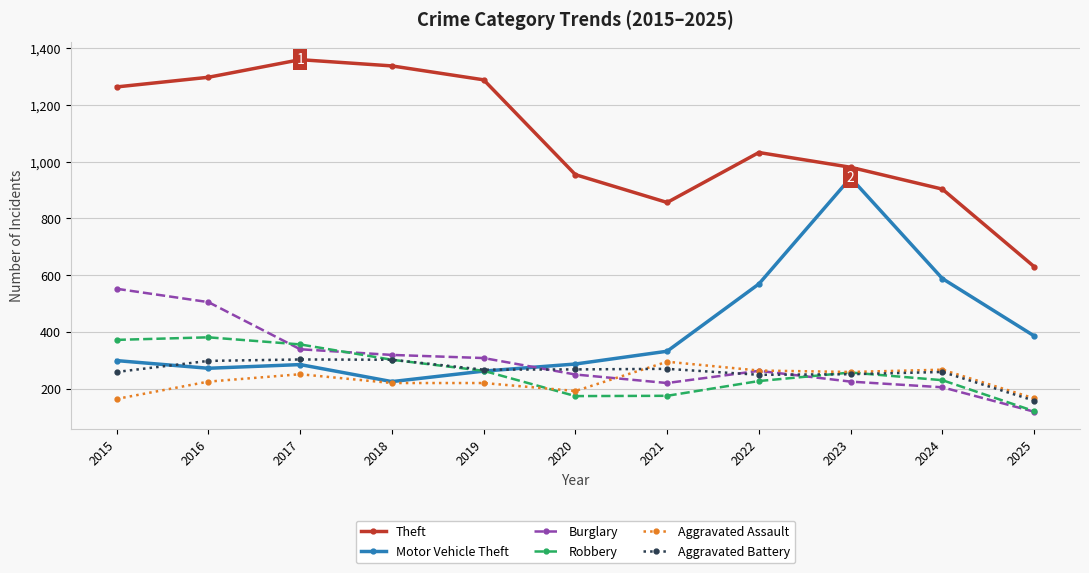

What value does the Theft series have at 2023?

980